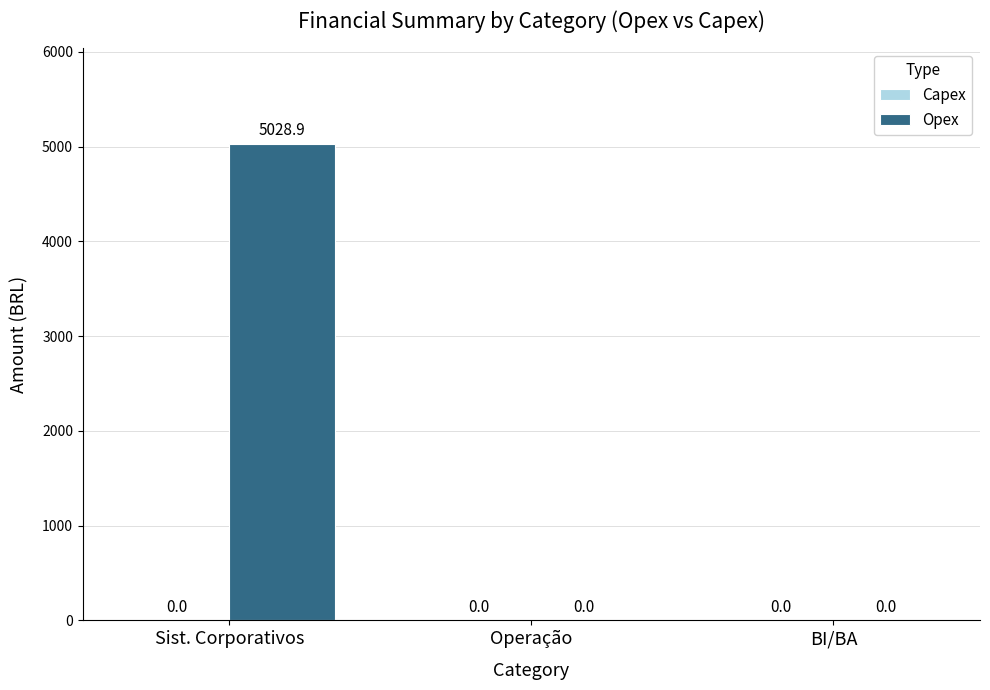

Reading right to left, transcribe all the data shown in this chart.

BI/BA=0.0	Operação=0.0	Sist. Corporativos=5028.9